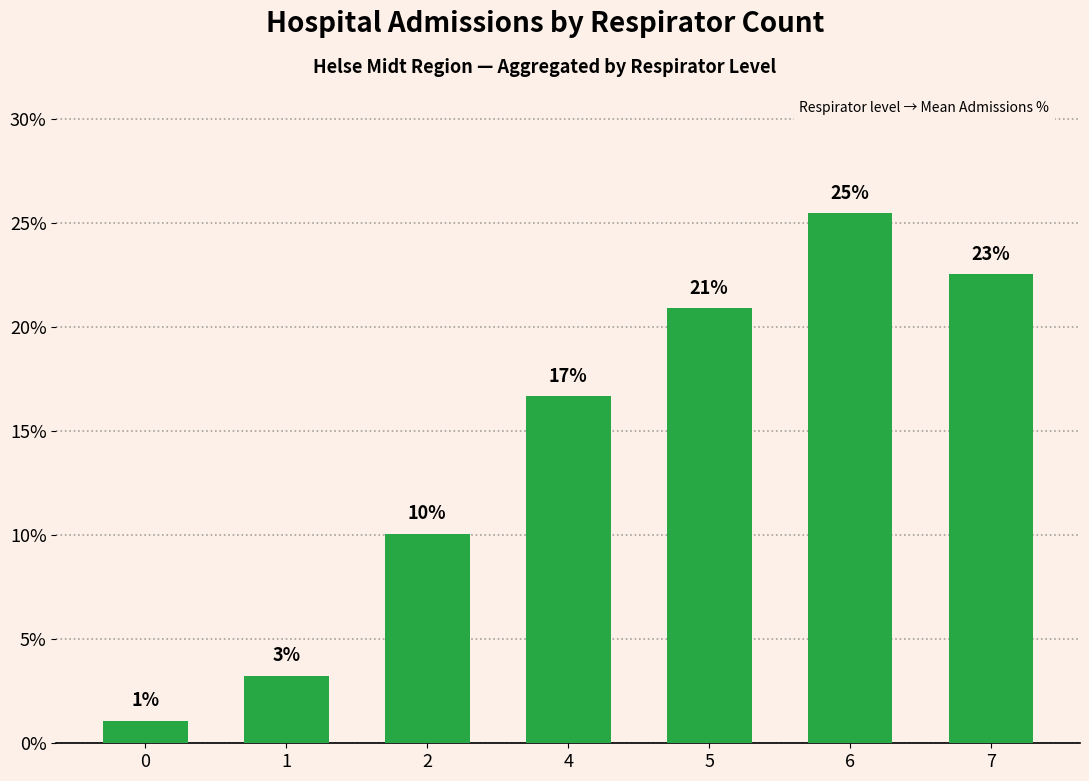

Which category has the highest value across all series?

6